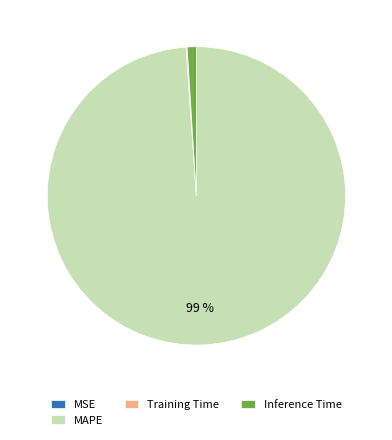

True or false: MAPE accounts for 99% of the total.

True